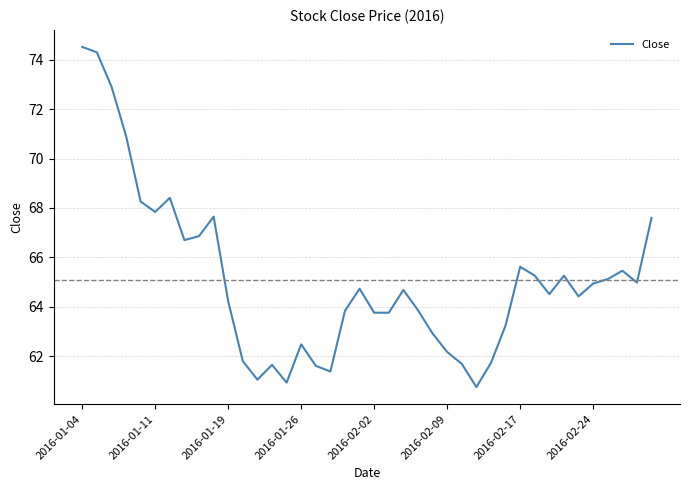

What is the average value?

65.1